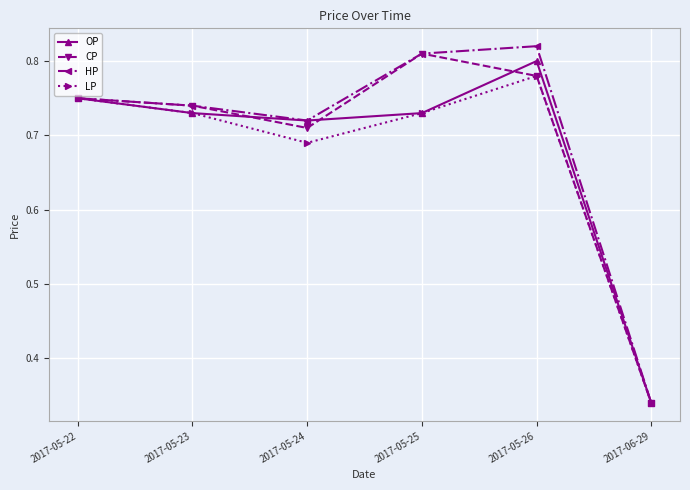

What is the label of the 2nd point from the left?

2017-05-23